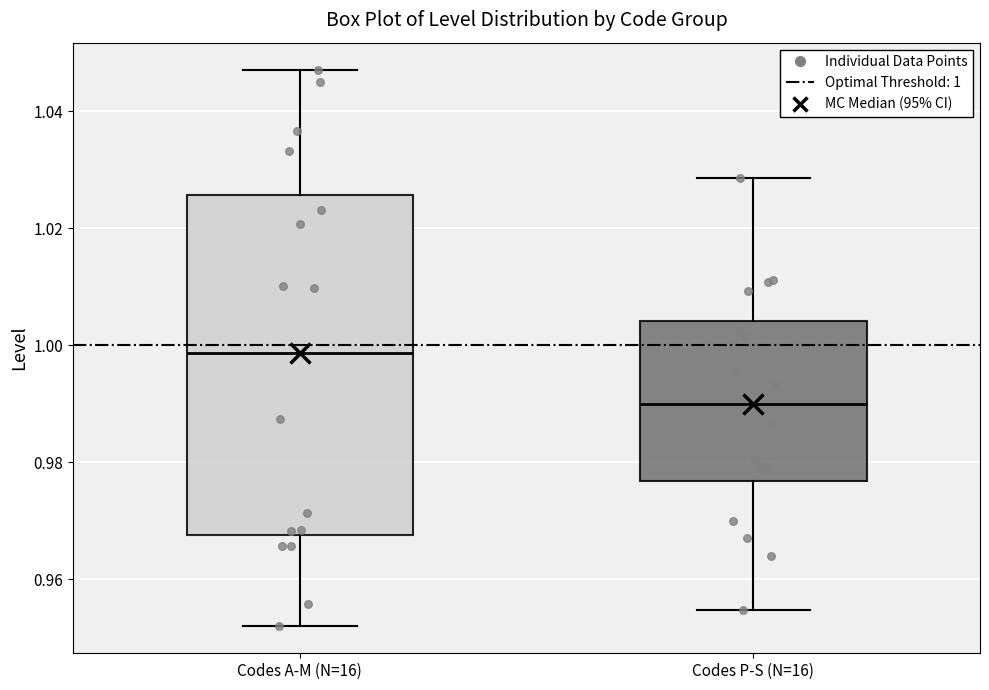

Which box's median line is the lowest?

Codes P-S (N=16)